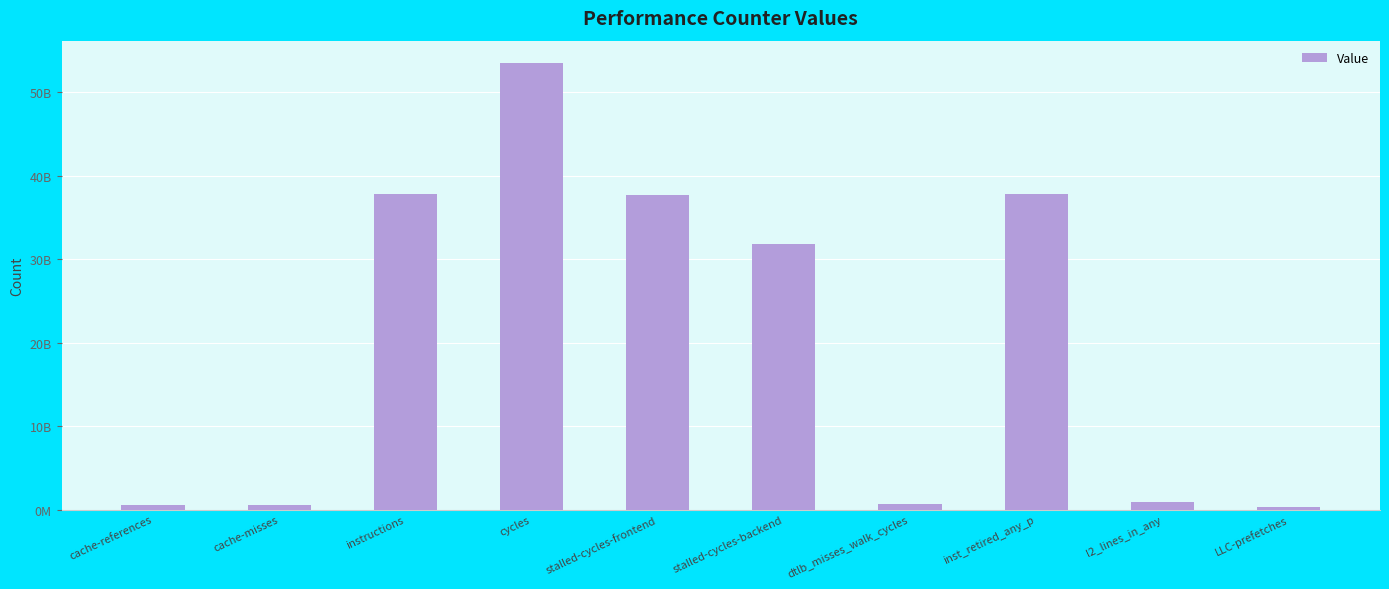

What is the greatest value displayed?

53536487398